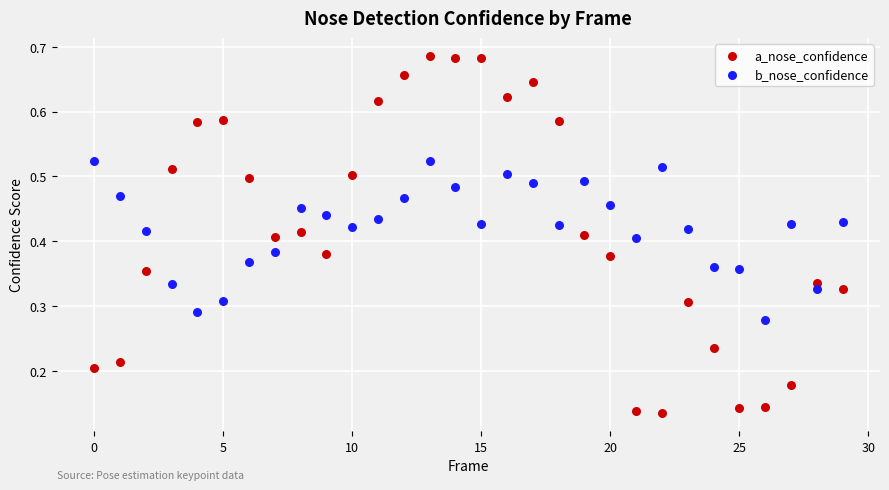

What are all the series names shown in the legend?

a_nose_confidence, b_nose_confidence